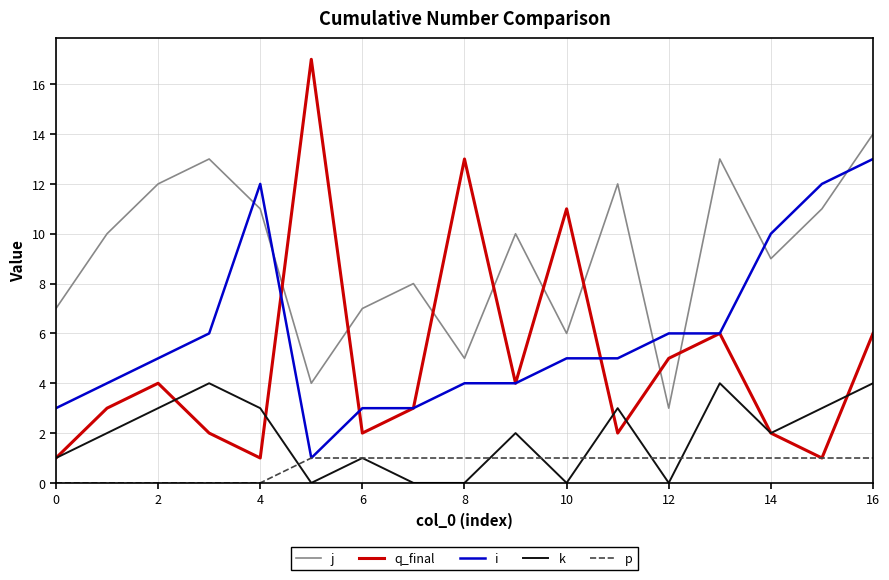

True or false: k and p intersect in this chart.

True